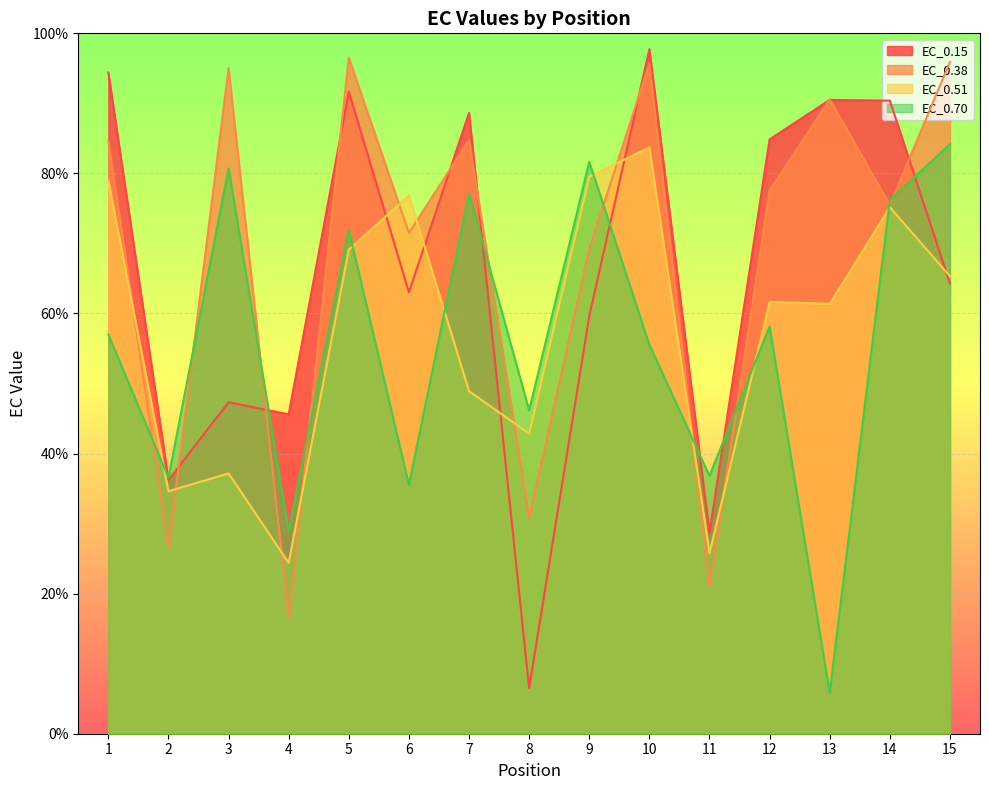

What is the value of the EC_0.70 point at the 14th from the left?

76.2